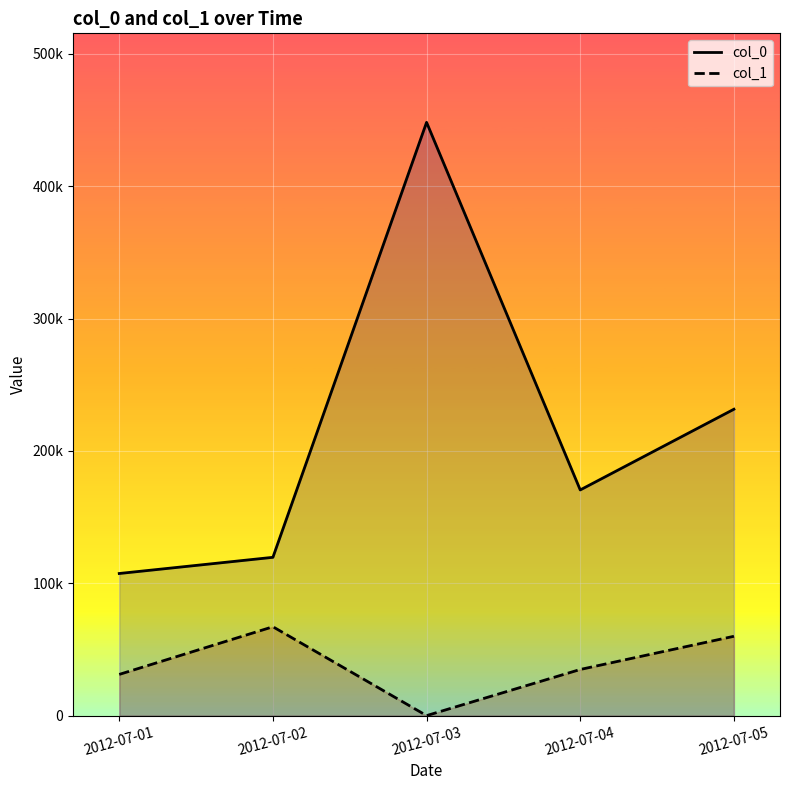

True or false: col_0 has a value of 116884.5 at 2012-07-04.

False